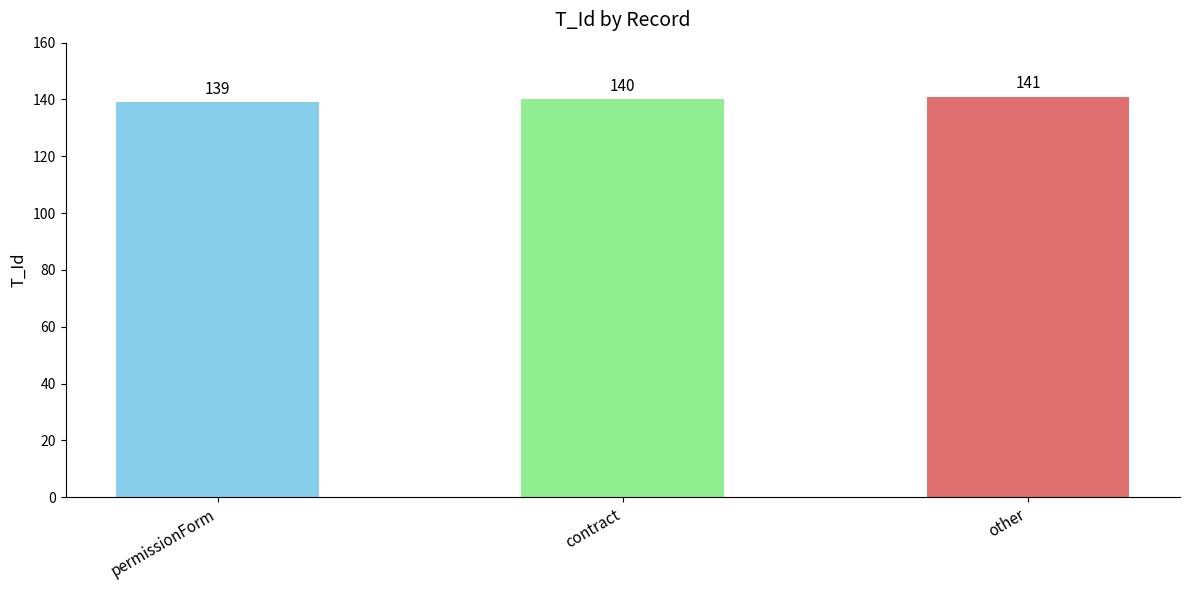

Does the chart contain any negative values?

No